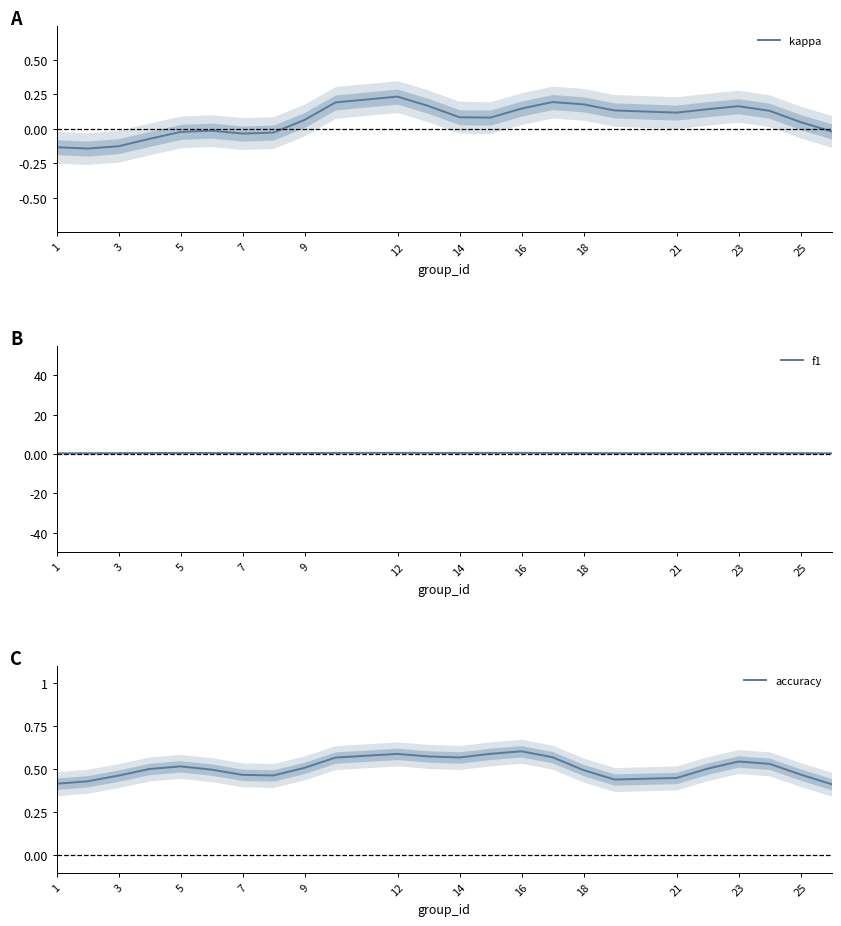

What are all the series names shown in the legend?

kappa, f1, accuracy